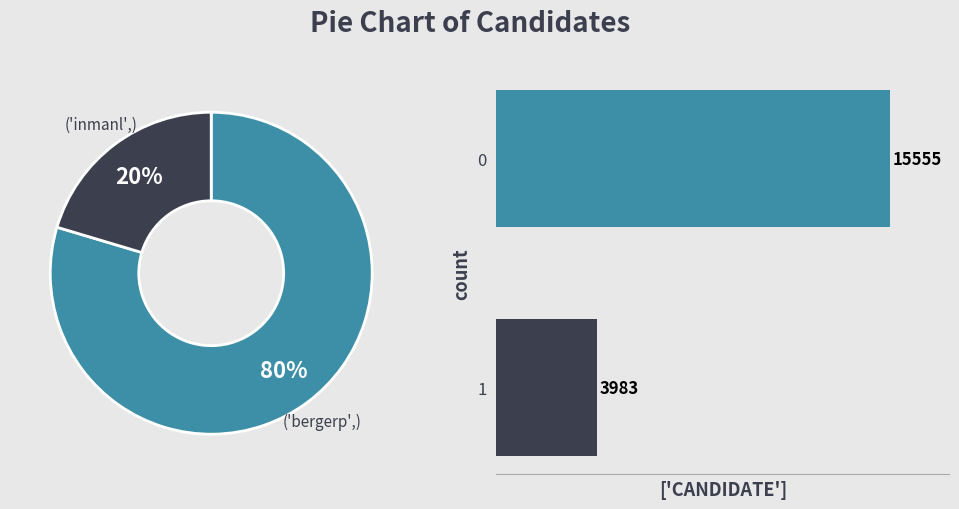

What is the largest slice in the pie chart?

bergerp